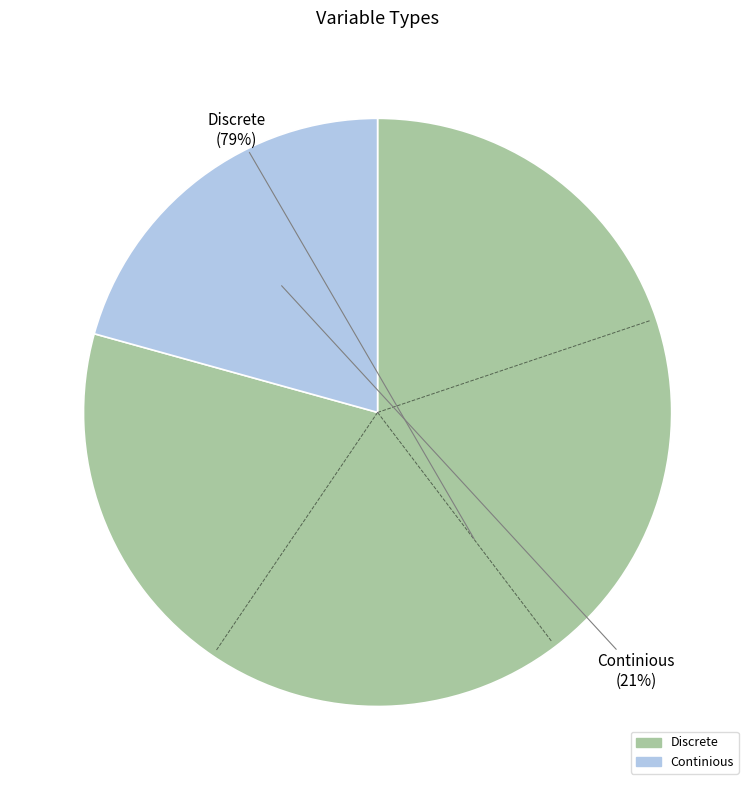

What is the smallest slice in the pie chart?

Continious